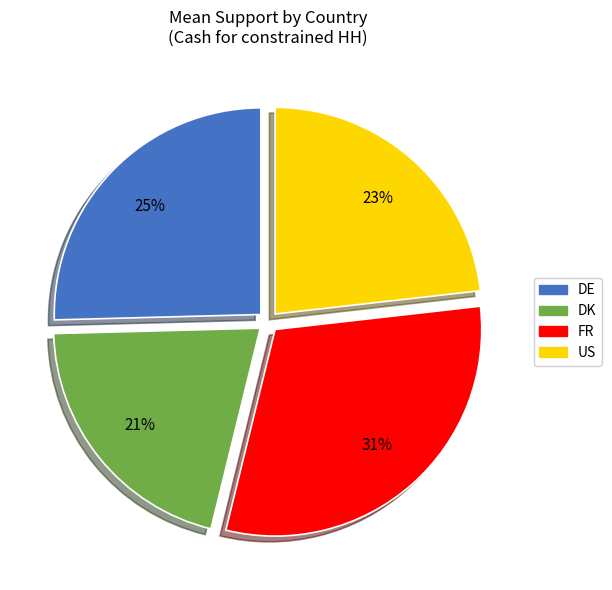

To the nearest percent, what is the difference between the largest and smallest slice percentages?

10%